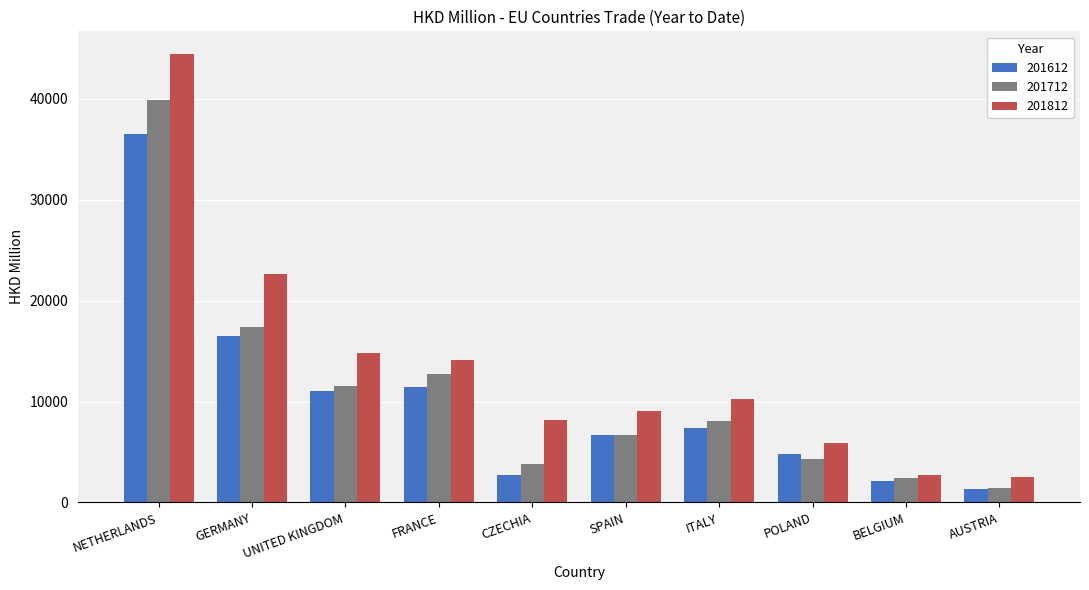

What is the average value of the 201612 series?

10067.9